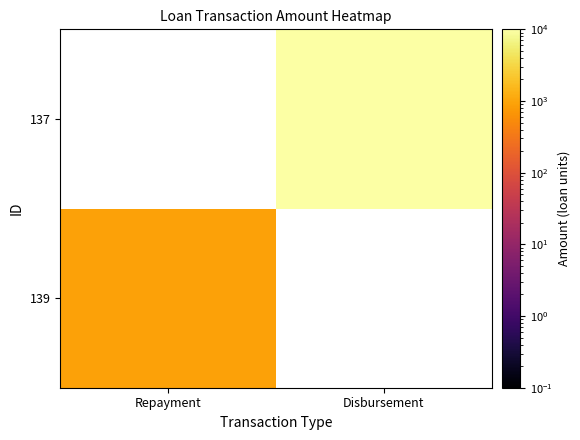

Rank the series by their average value, from lowest to highest.

139, 137